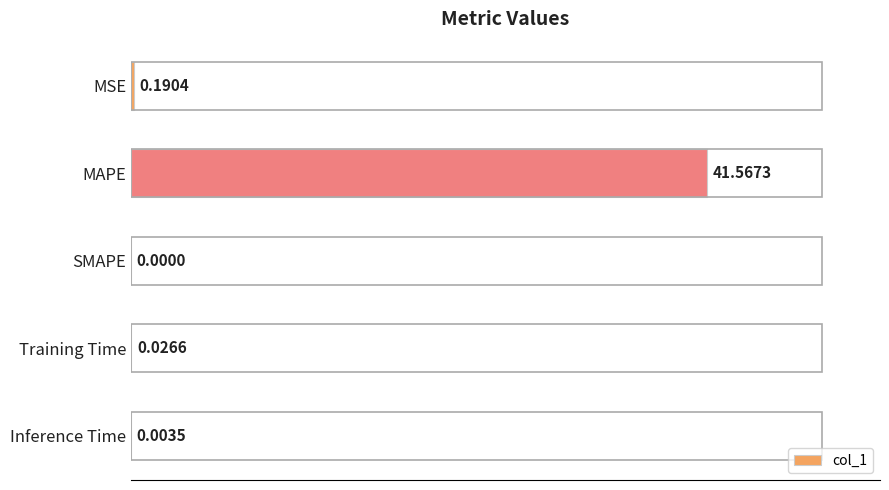

What is the sum of the values at MAPE and MSE?

41.8